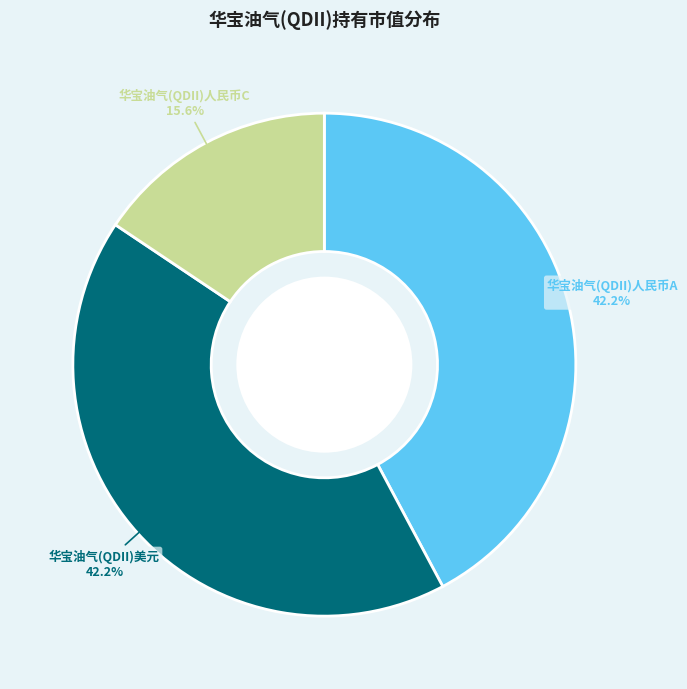

The 华宝油气(QDII)人民币A slice represents 42% of the pie. True or false?

True